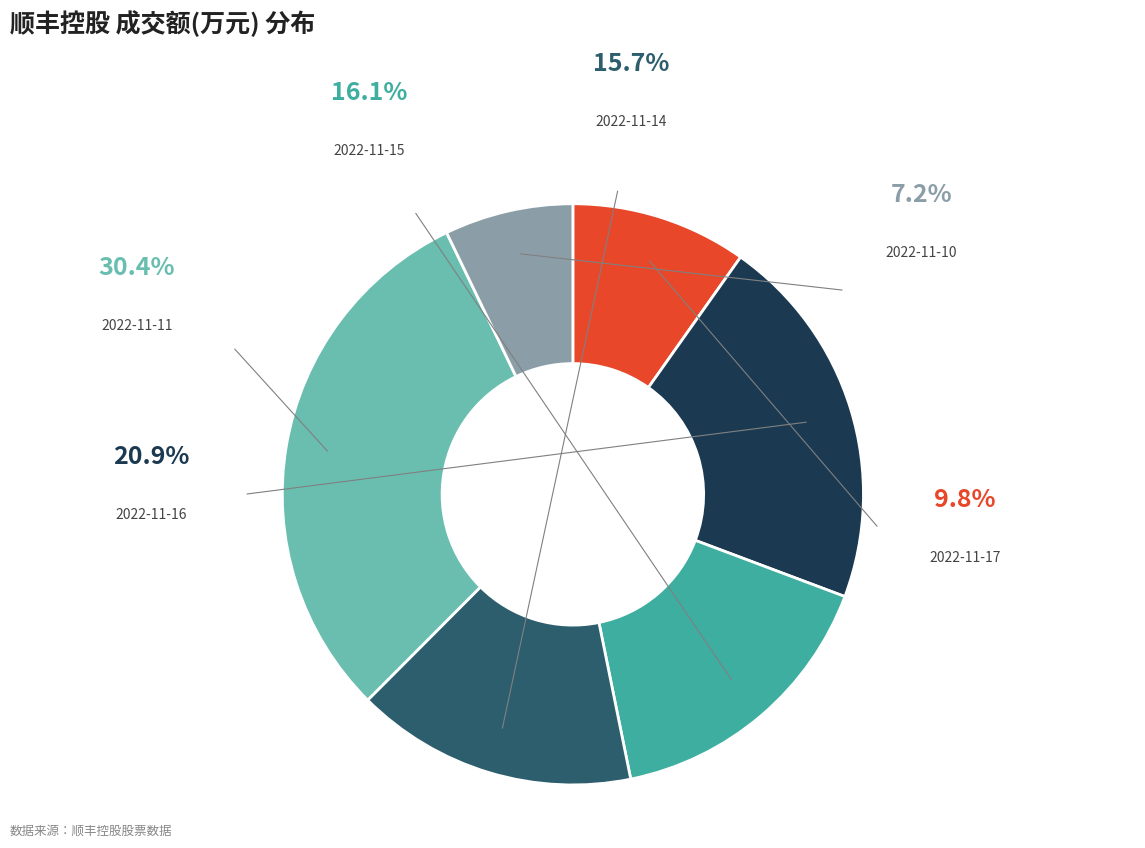

Is there a majority slice in this chart?

No